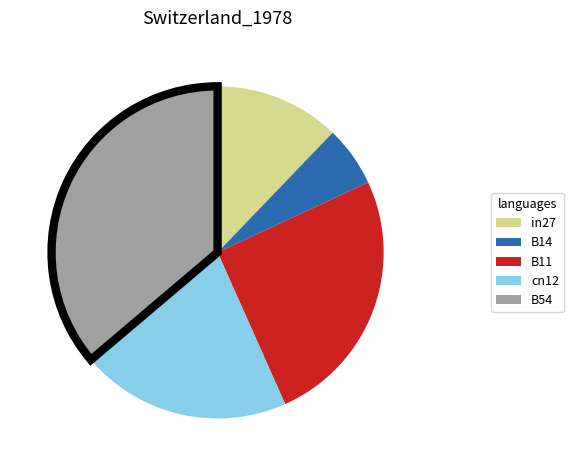

Which slice is the largest?

B54